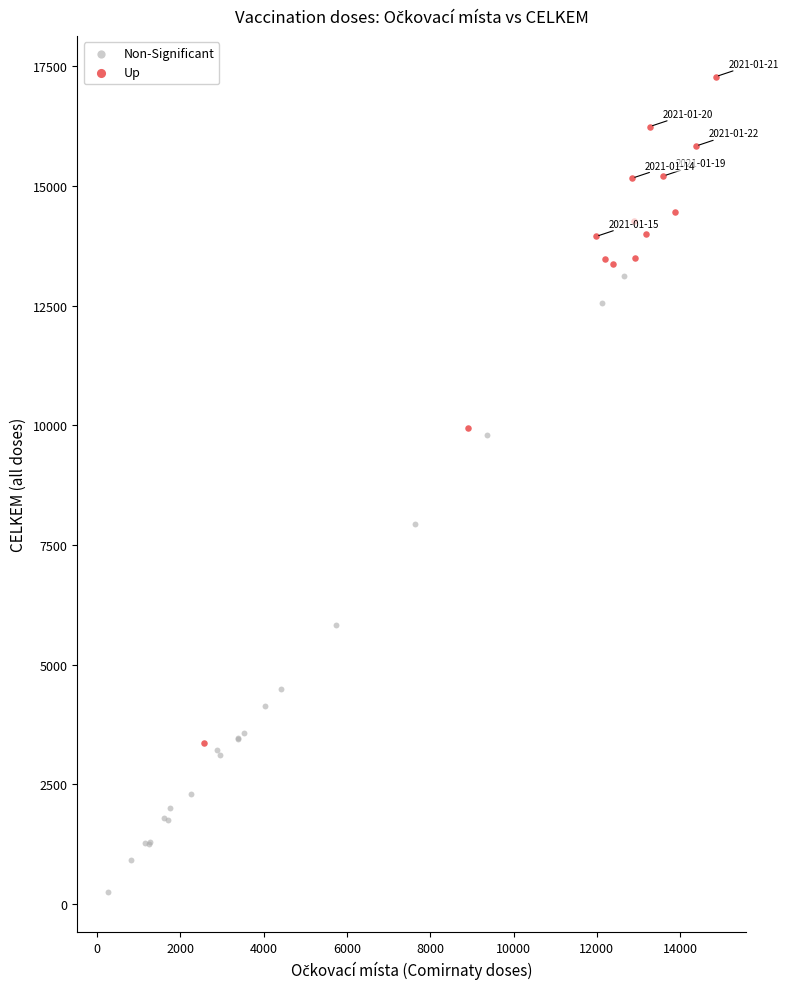

Which series has the widest spread of Y values?

Up